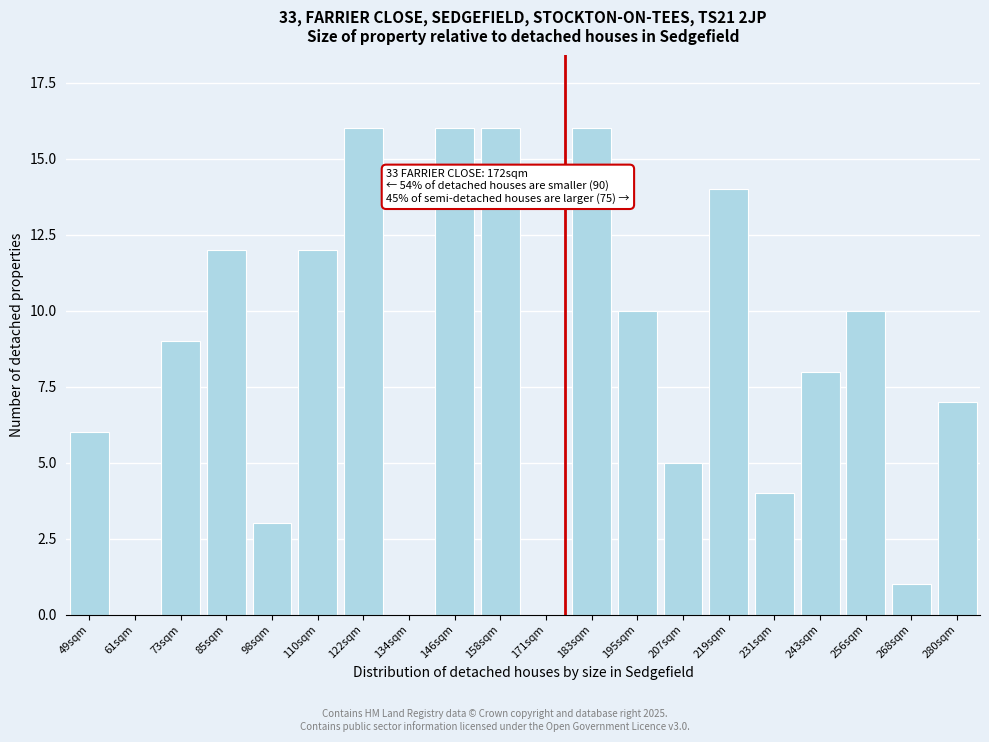

Reading right to left, list all the values displayed in this chart.

280sqm=7	268sqm=1	256sqm=10	243sqm=8	231sqm=4	219sqm=14	207sqm=5	195sqm=10	183sqm=16	171sqm=0	158sqm=16	146sqm=16	134sqm=0	122sqm=16	110sqm=12	98sqm=3	85sqm=12	73sqm=9	61sqm=0	49sqm=6